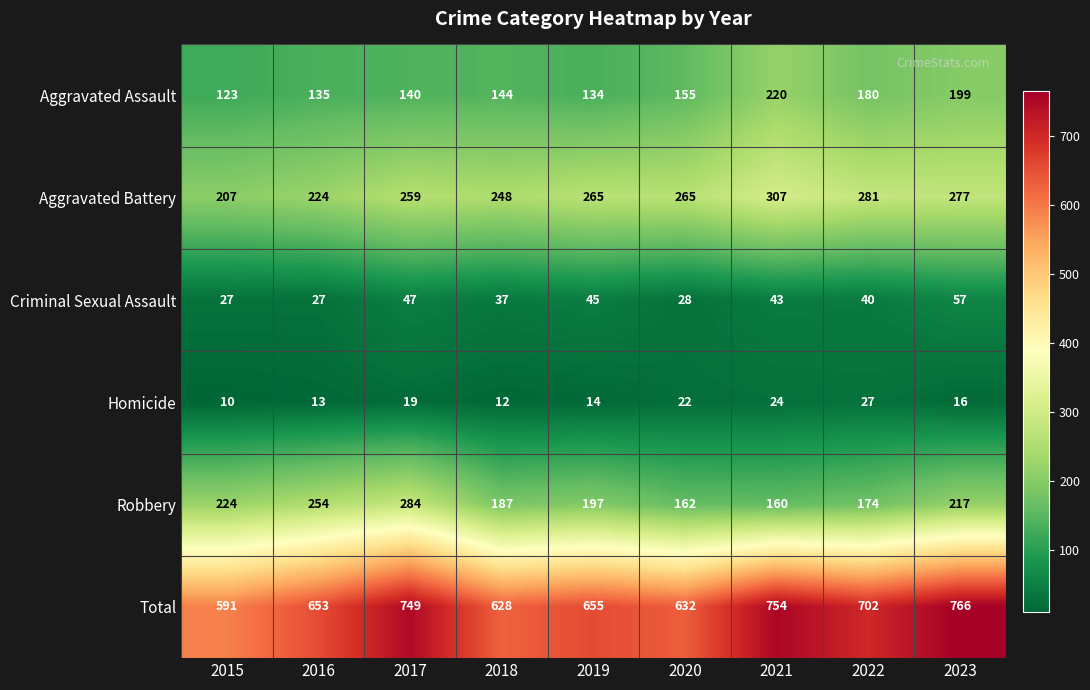

At which category is the sum across all series the highest?

2023